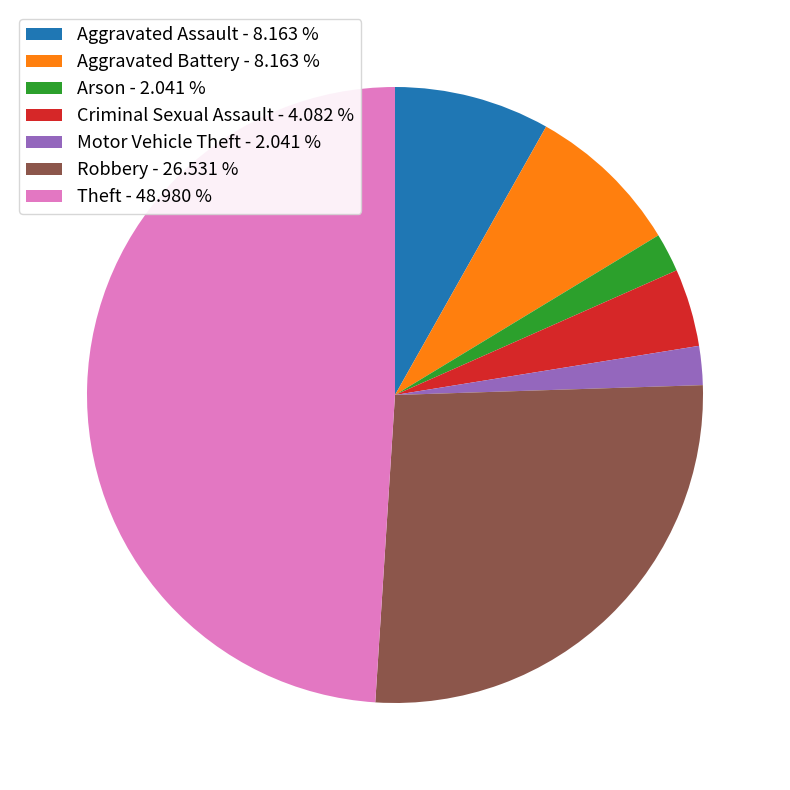

What is the largest slice in the pie chart?

Theft - 48.980 %